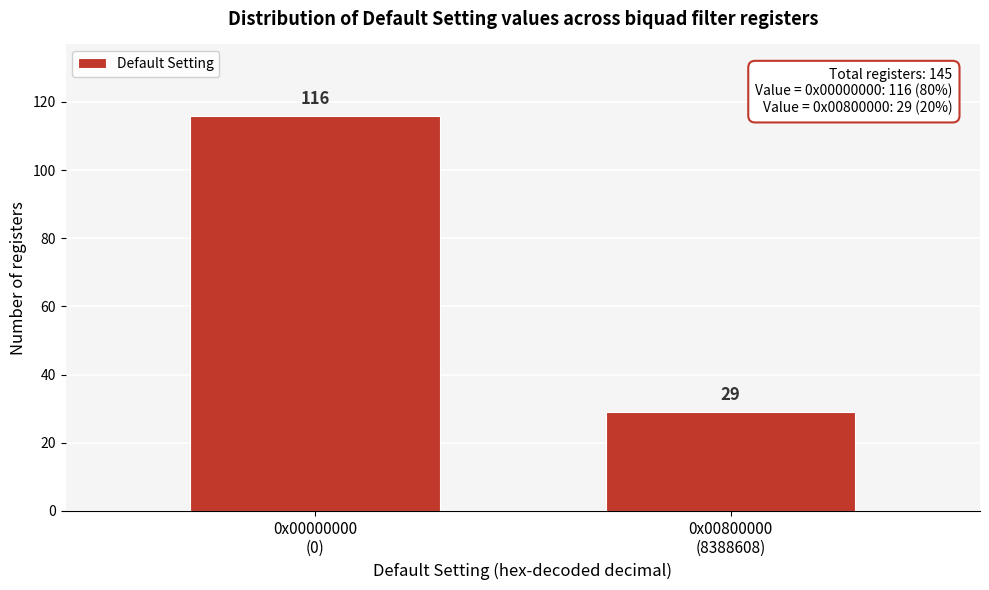

Reading left to right, extract all data points from this chart.

116	29